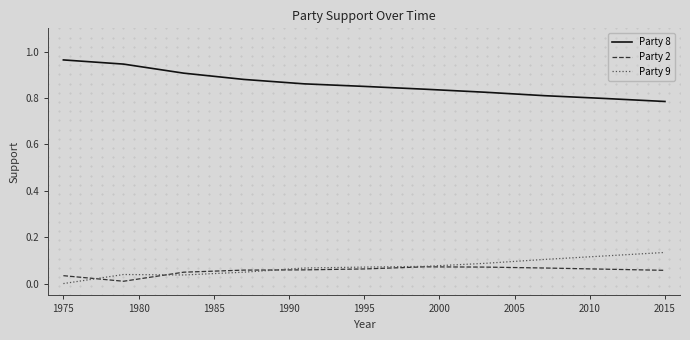

True or false: Party 8 and Party 2 intersect in this chart.

False